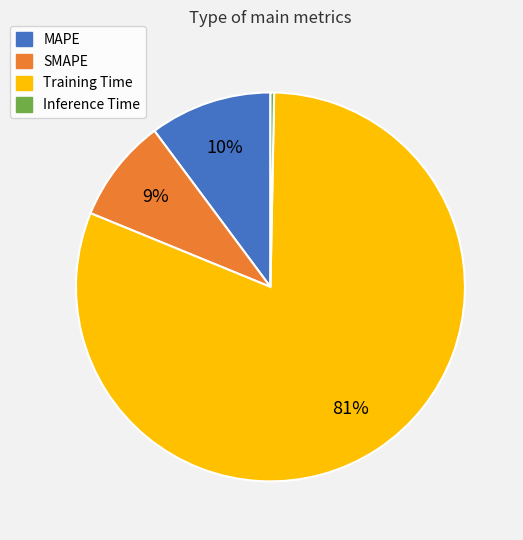

Does any single category account for the majority?

Yes